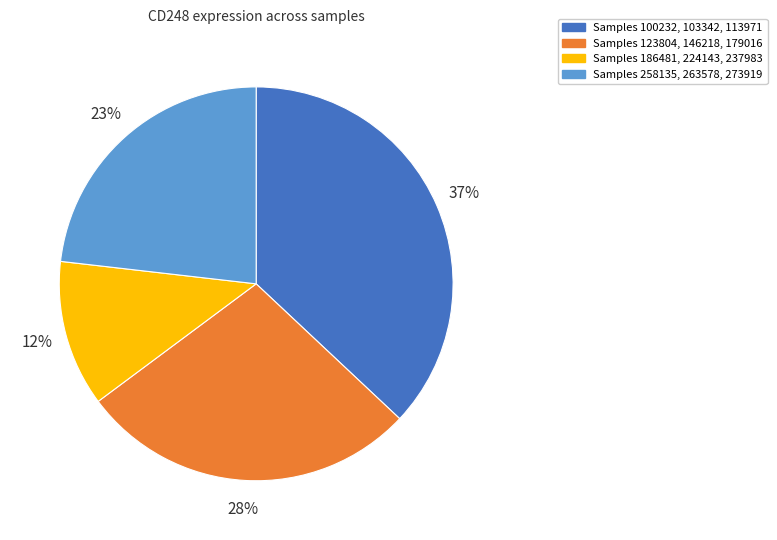

Does any single category account for the majority?

No